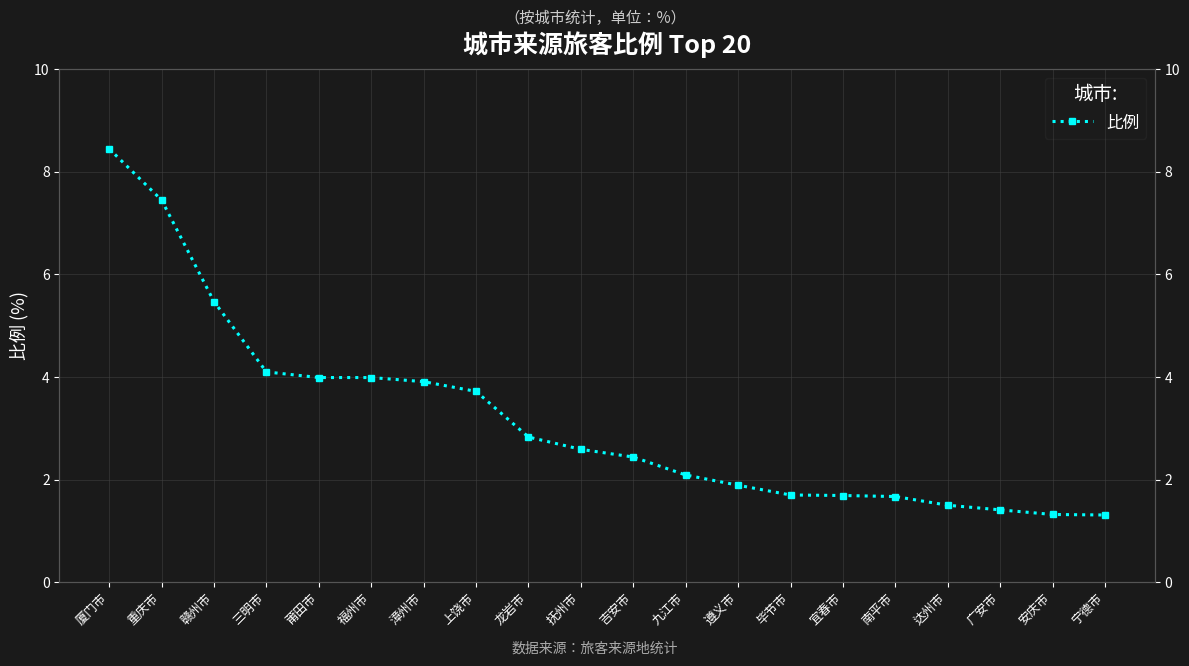

List the labels in order of value, smallest first.

宁德市, 安庆市, 广安市, 达州市, 南平市, 宜春市, 毕节市, 遵义市, 九江市, 吉安市, 抚州市, 龙岩市, 上饶市, 漳州市, 莆田市, 福州市, 三明市, 赣州市, 重庆市, 厦门市